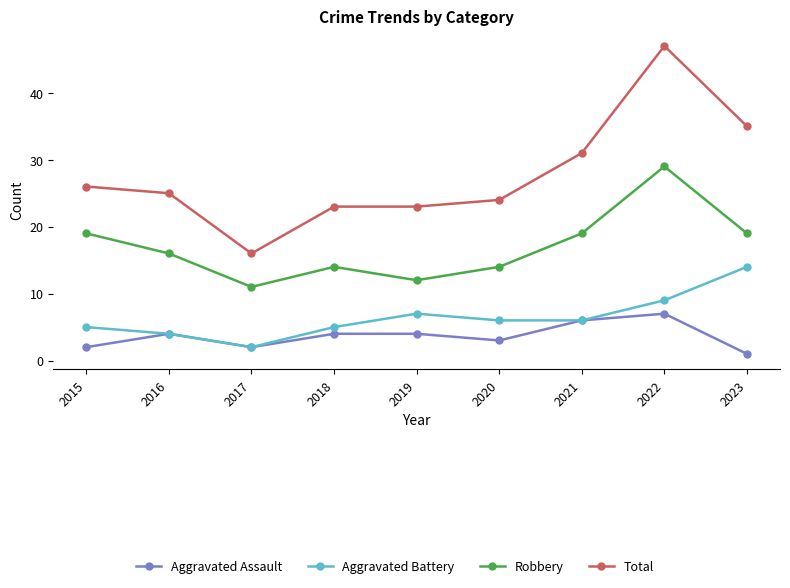

Which series changed the most between 2017 and 2022?

Total